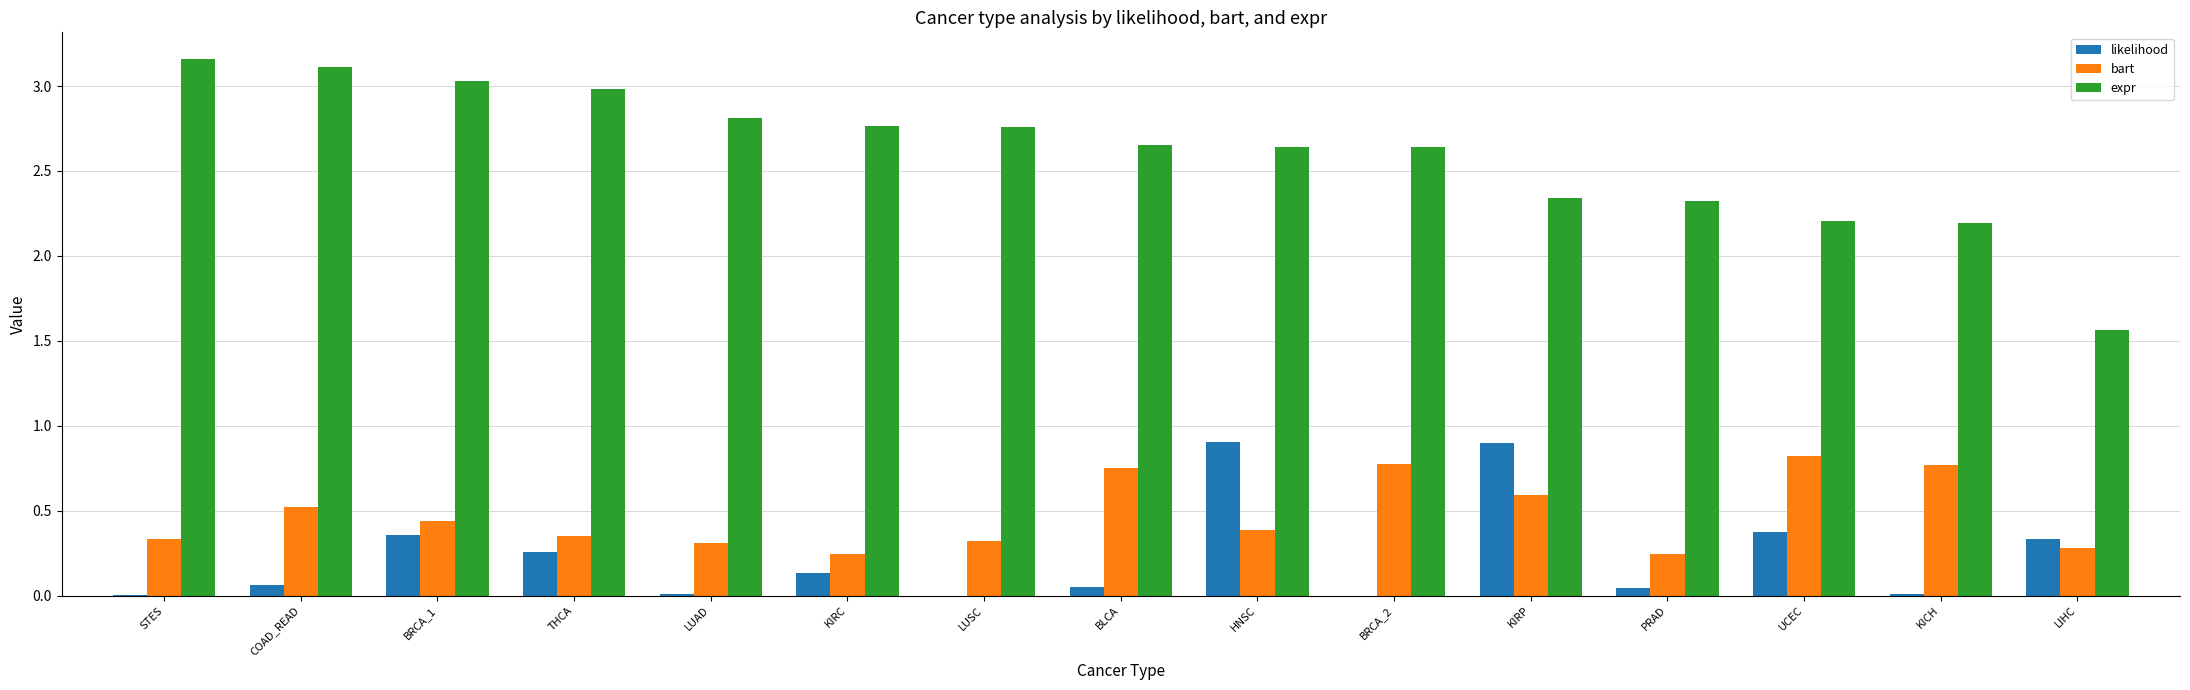

Between LUSC and HNSC, which series saw the biggest shift?

likelihood